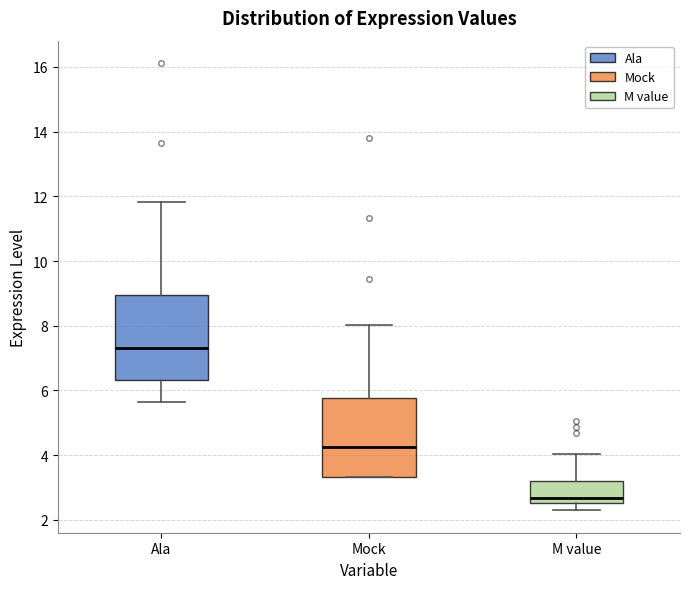

Which box's median line is the highest?

Ala